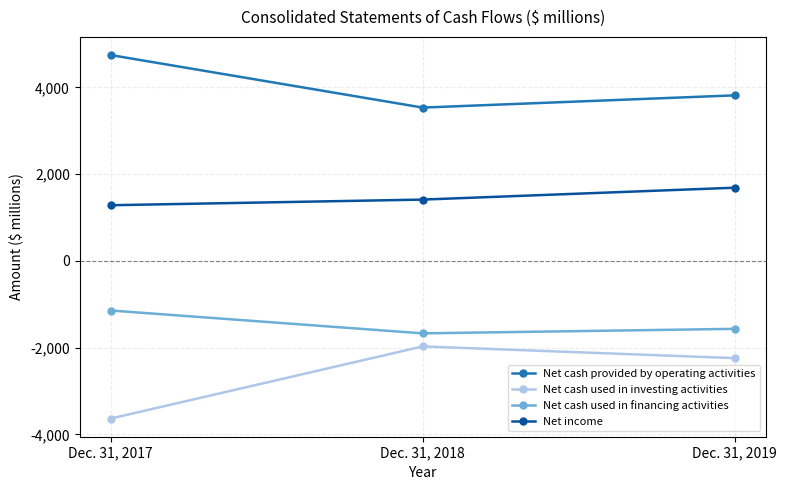

What is the value of the Net income point at the 1st from the left?

1282